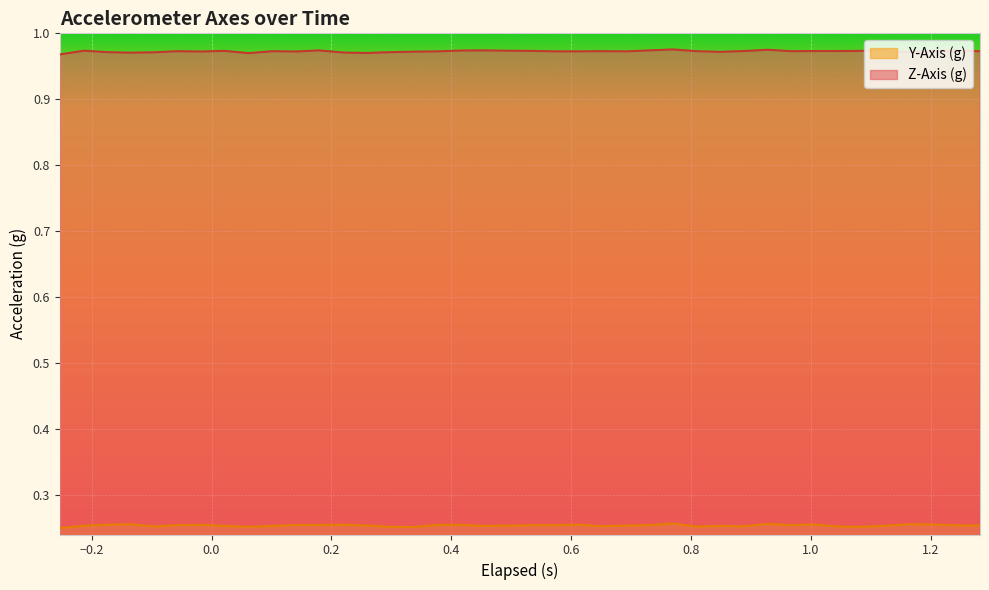

At how many categories does at least one series exceed 0?

40